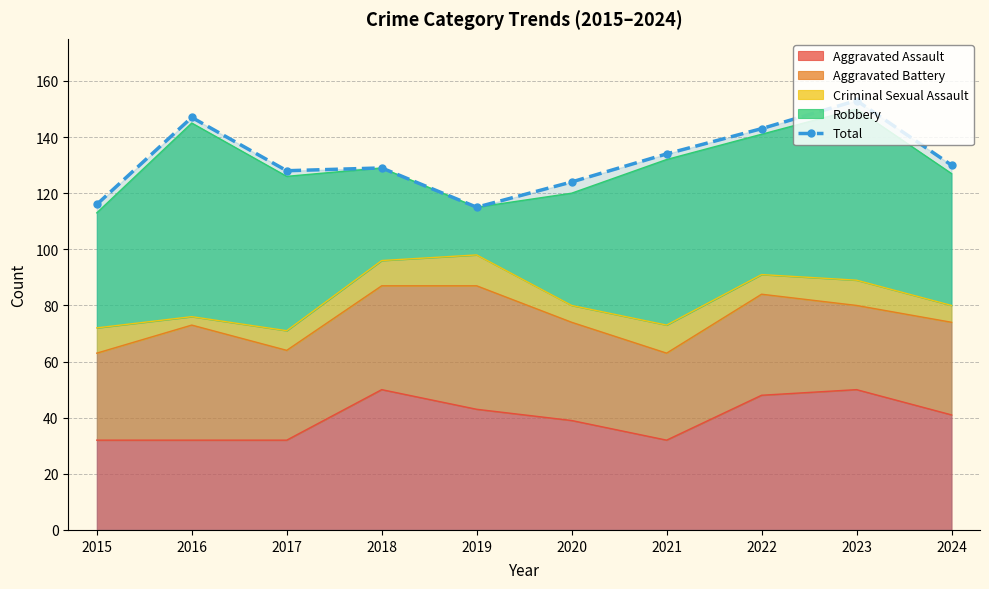

At which category does the chart reach its minimum across all series?

2019